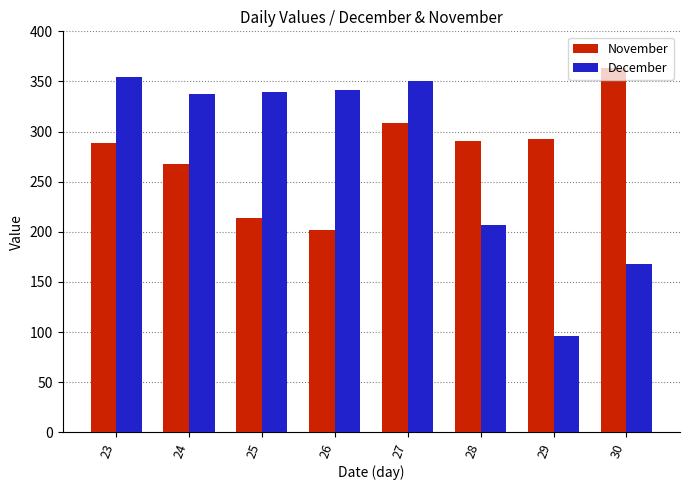

At which category is the sum across all series the highest?

27